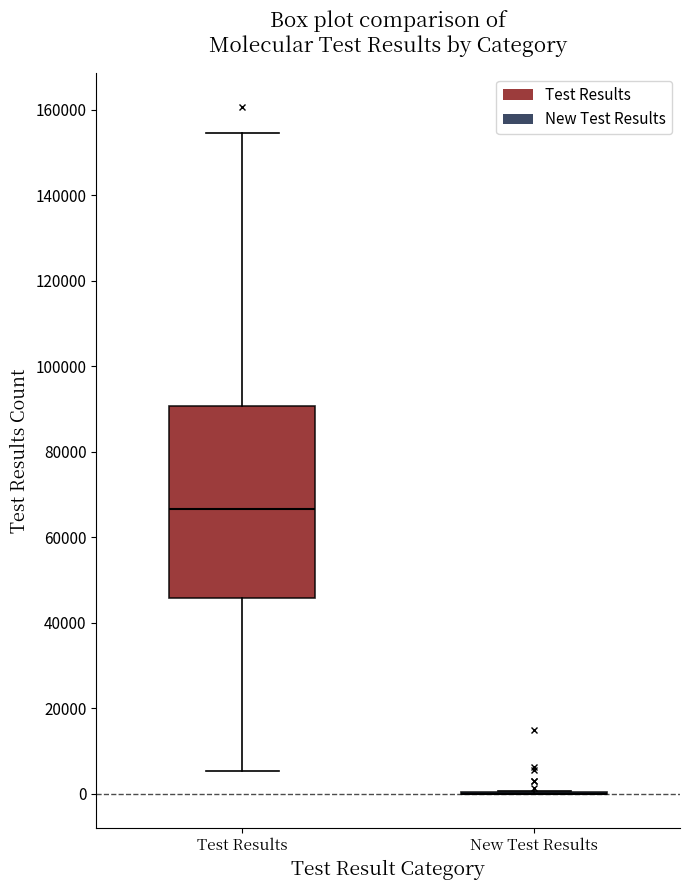

Reading left to right, transcribe this box plot: for each box, give where its median line is, the range the box spans, and where its two whiskers end, as read against the y-axis. The values are not printed on the chart, so give them approximately, as read against the axis.

Test Results: median 66000, box 46000 to 90000, whiskers 6000 to 154000
New Test Results: box collapsed to a line at 0, whiskers 0 to 0